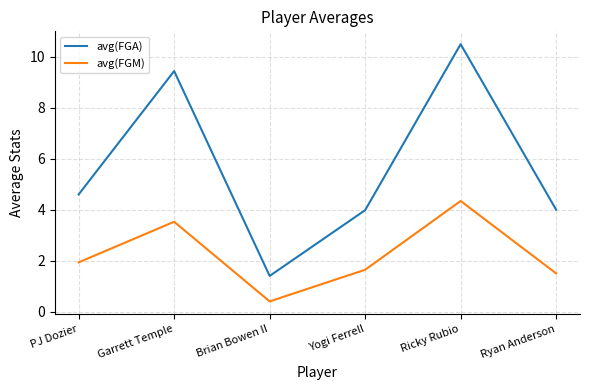

Which series changed the most between Brian Bowen II and Yogi Ferrell?

avg(FGA)